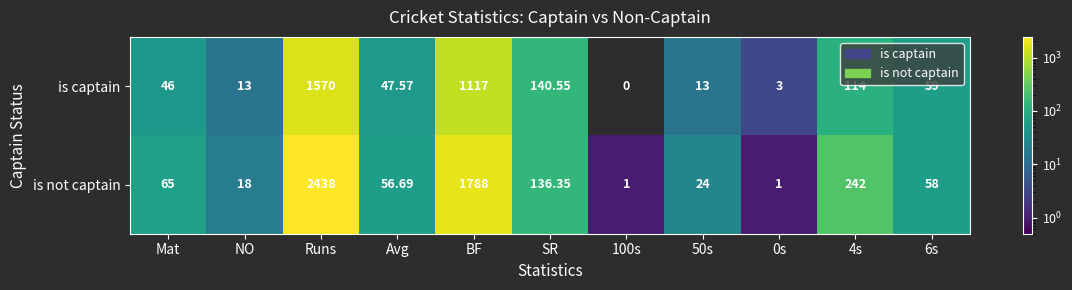

How many distinct data groups are displayed?

2